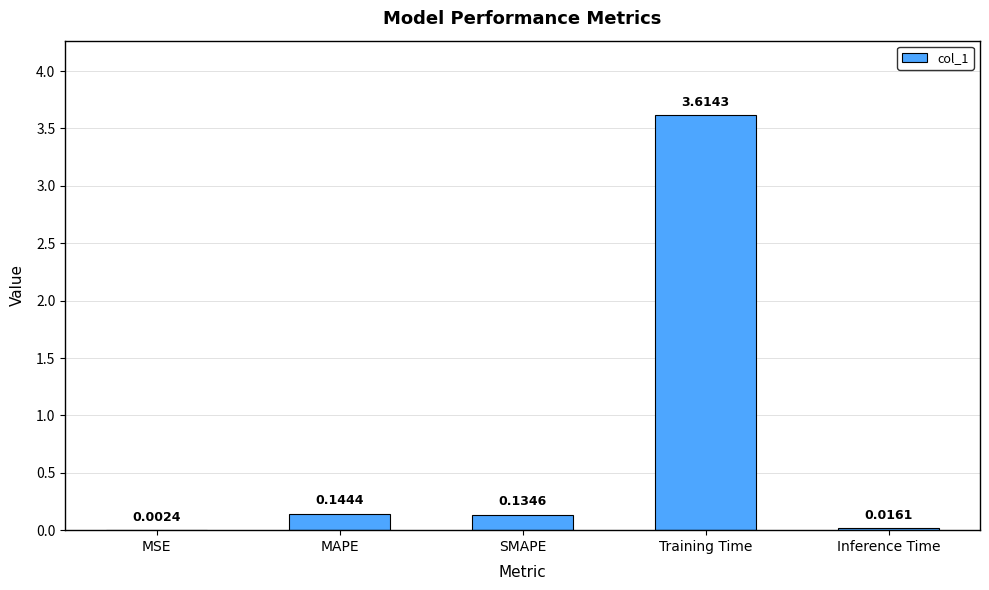

The value at Training Time is 3.6. True or false?

True